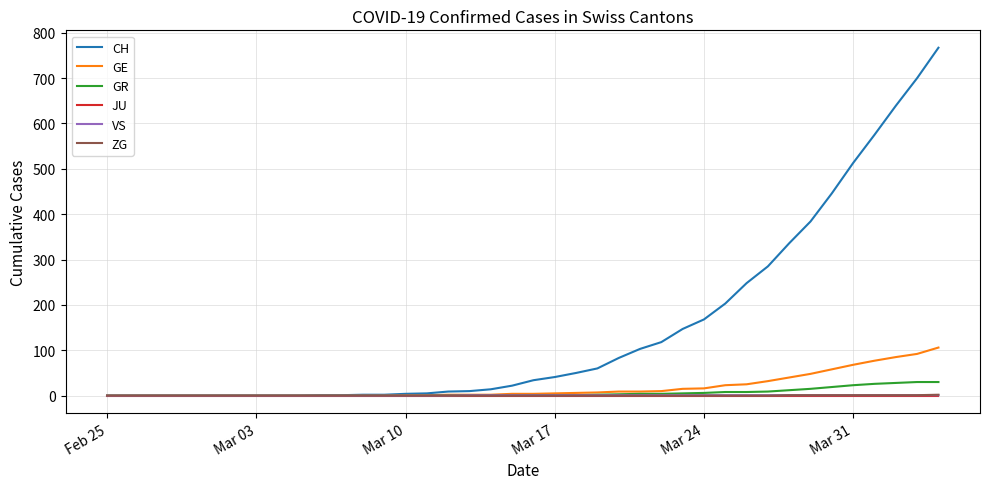

What is the greatest value displayed?

767